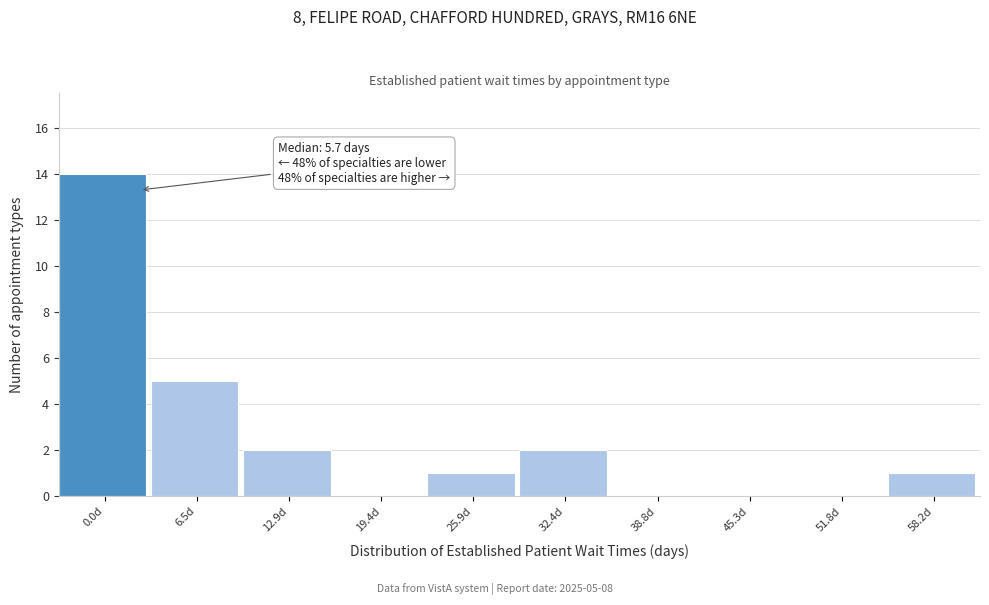

Reading left to right, list all the values displayed in this chart.

0.0d=14	6.5d=5	12.9d=2	19.4d=0	25.9d=1	32.4d=2	38.8d=0	45.3d=0	51.8d=0	58.2d=1